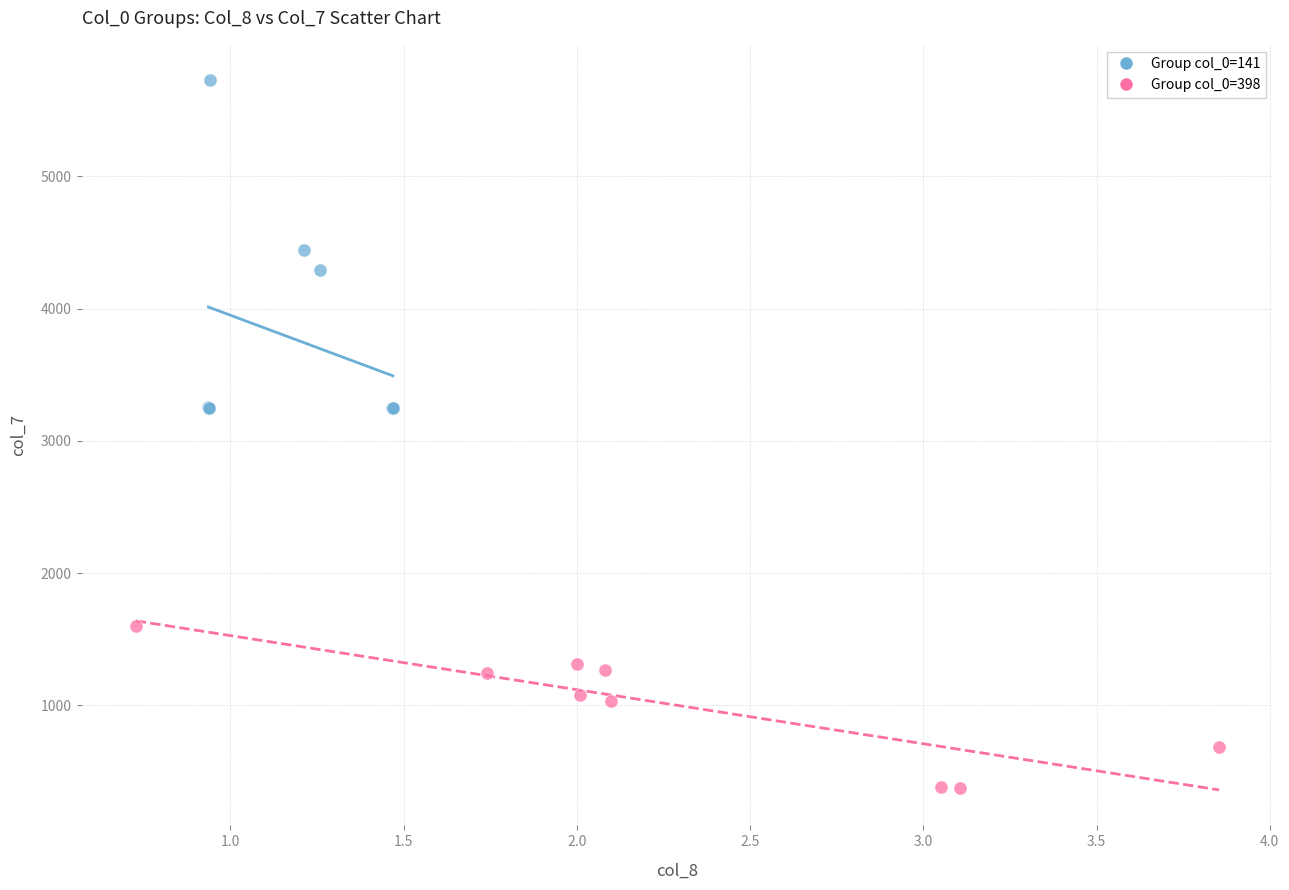

What are all the series names shown in the legend?

Group col_0=141, Group col_0=398